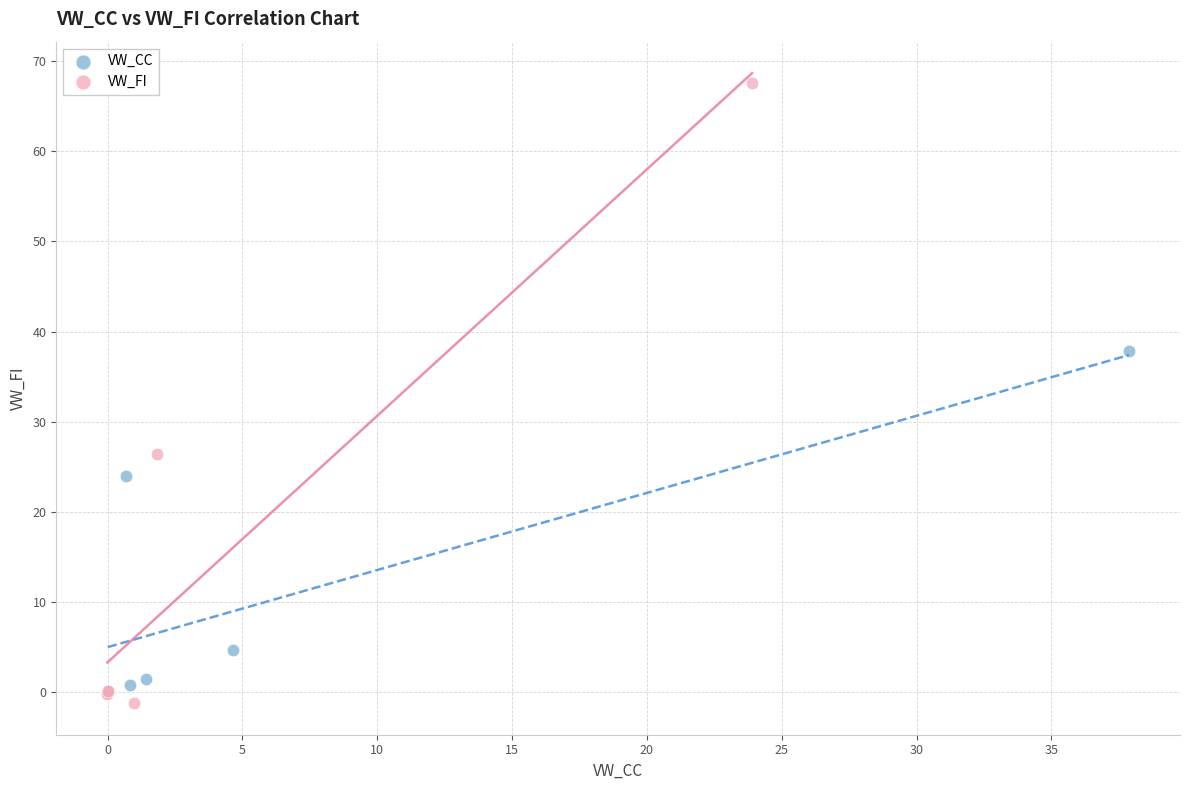

Which series has the widest spread of Y values?

VW_FI